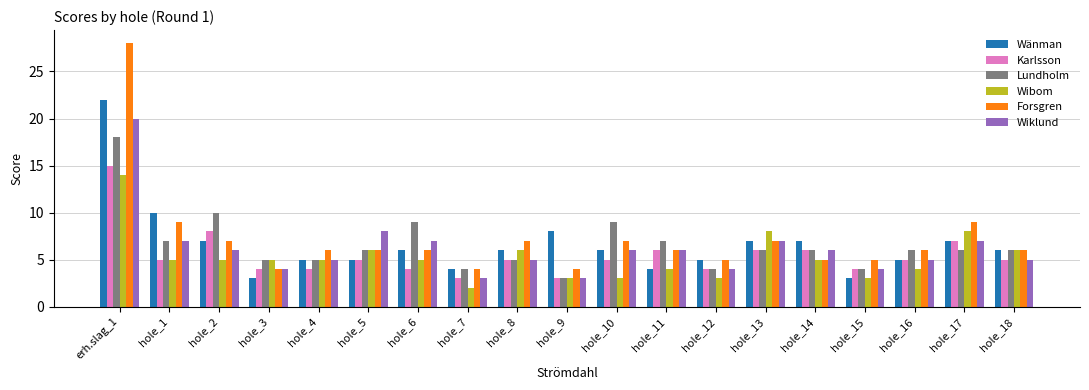

What position from the right is hole_16?

3